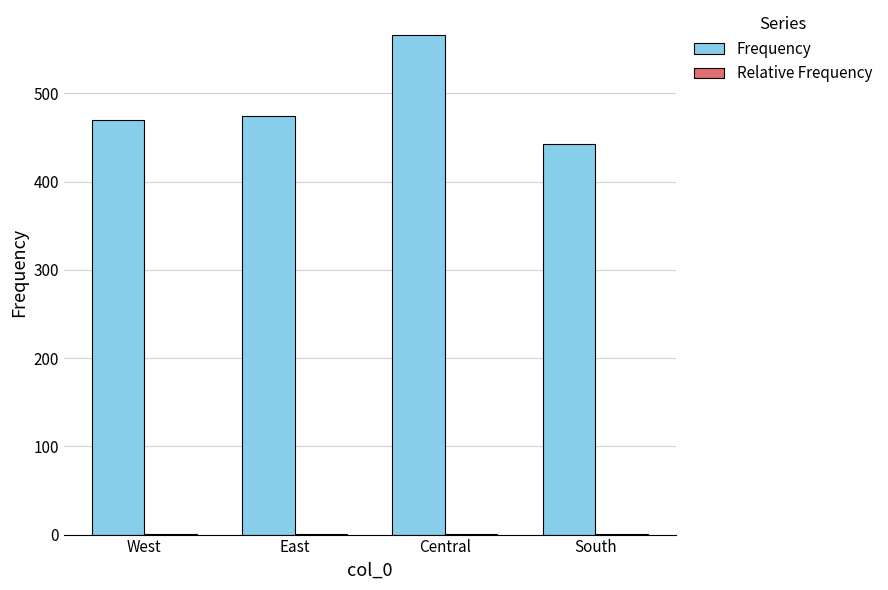

Which series has the largest total across all categories?

Frequency